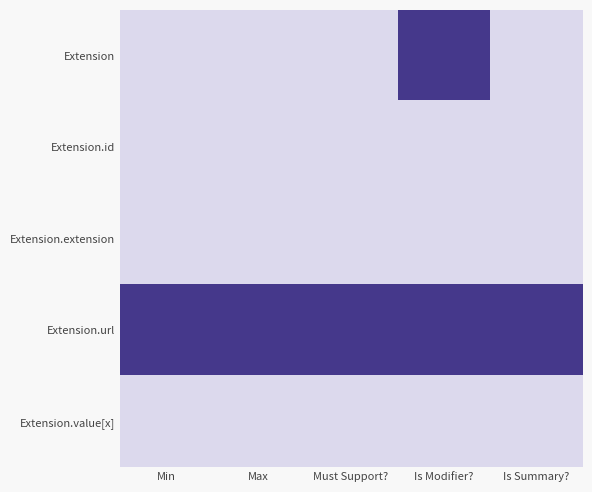

What is the greatest value displayed?

1